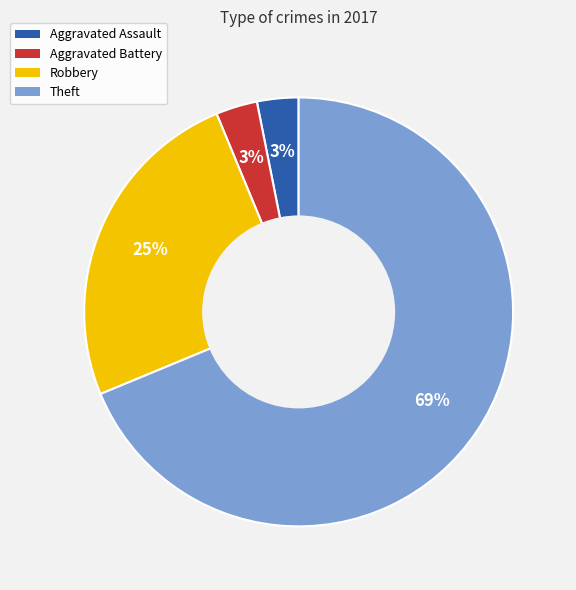

To the nearest percent, what is the combined percentage of Theft and Aggravated Battery?

72%